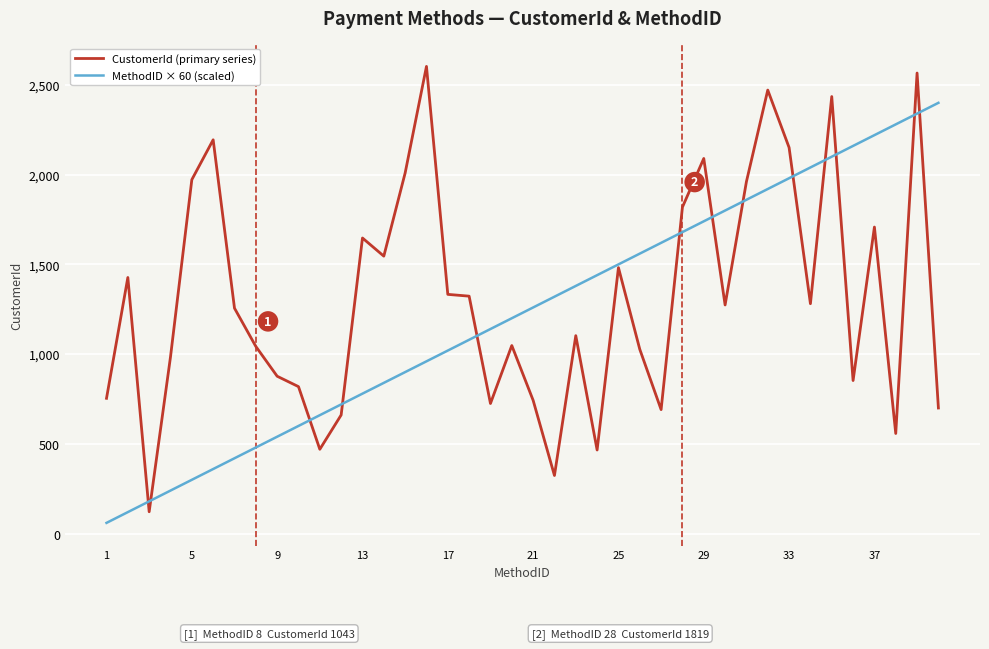

What is the difference between the maximum and minimum values in the CustomerId (primary series) series?

2481